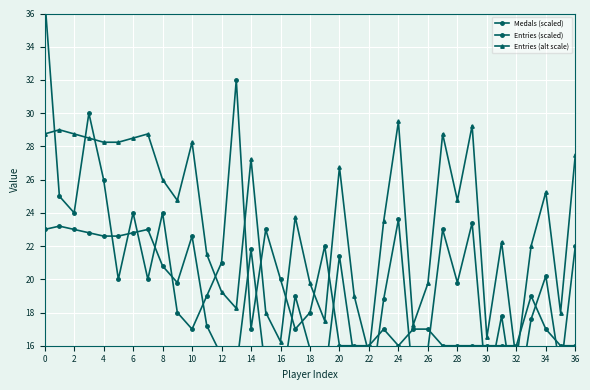

What is the approximate value of Entries (scaled) at 26?

15.8